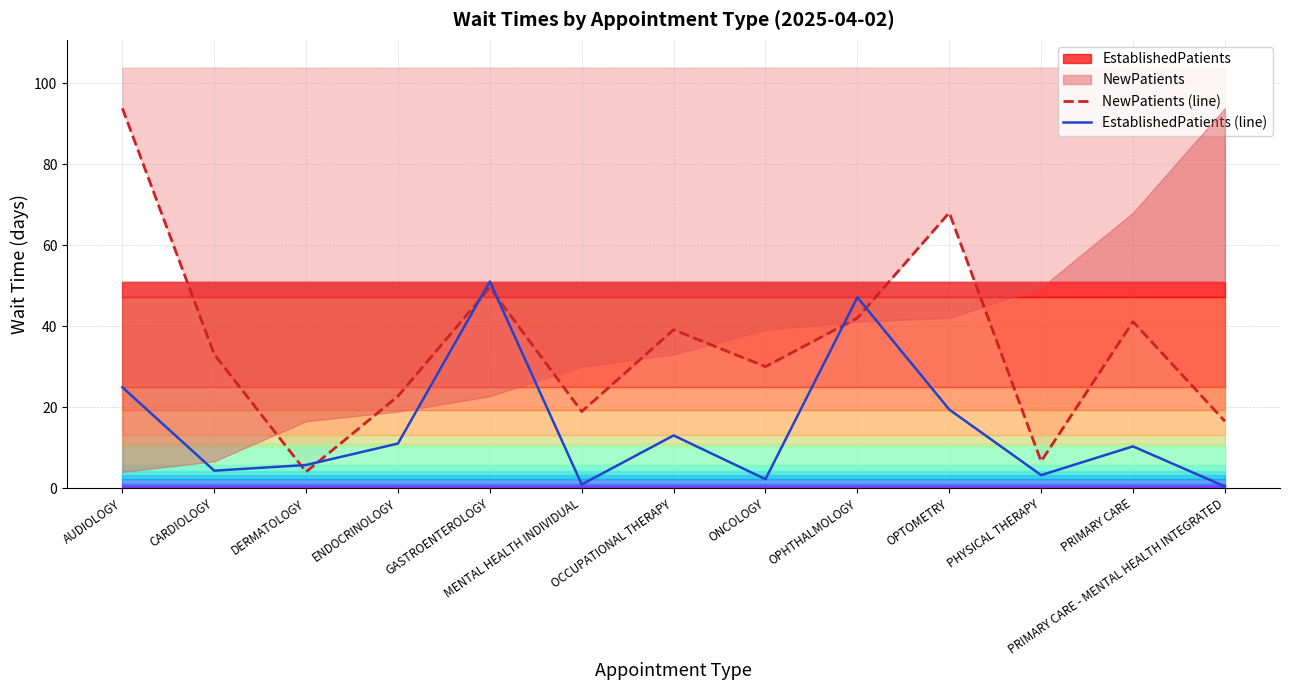

What is the label of the 12th point from the right?

CARDIOLOGY